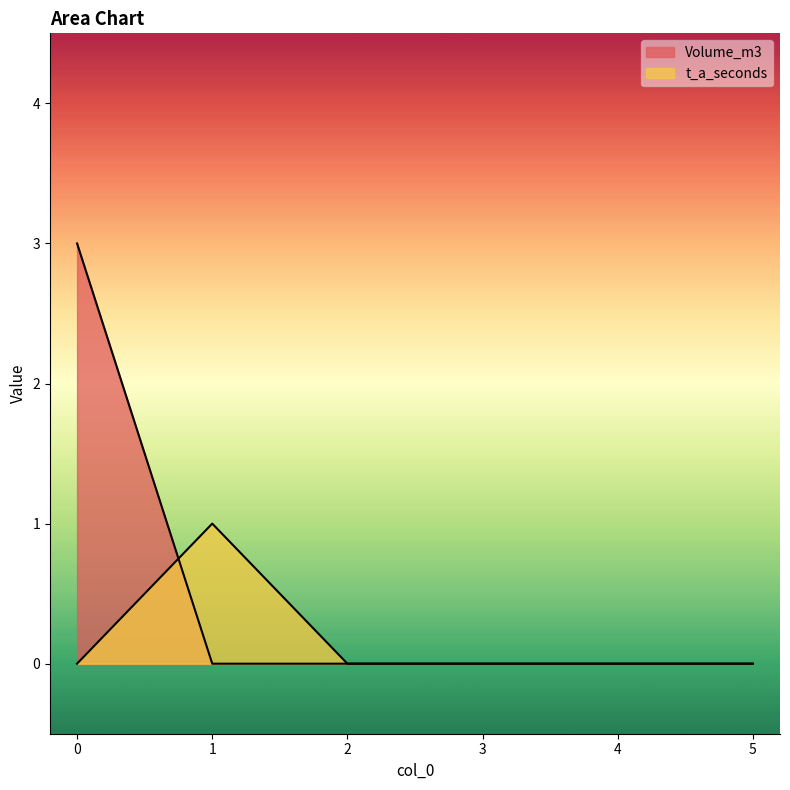

Reading left to right, transcribe all the data shown in this chart.

Volume_m3: 0=3	1=0	2=0	3=0	4=0	5=0
t_a_seconds: 0=0	1=1	2=0	3=0	4=0	5=0